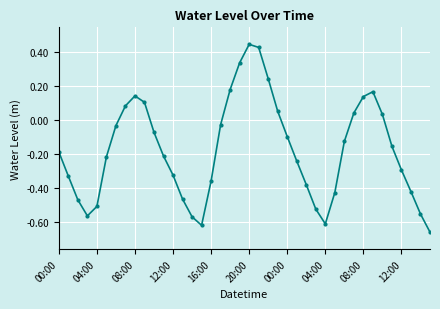

How many lines are shown in the chart?

1